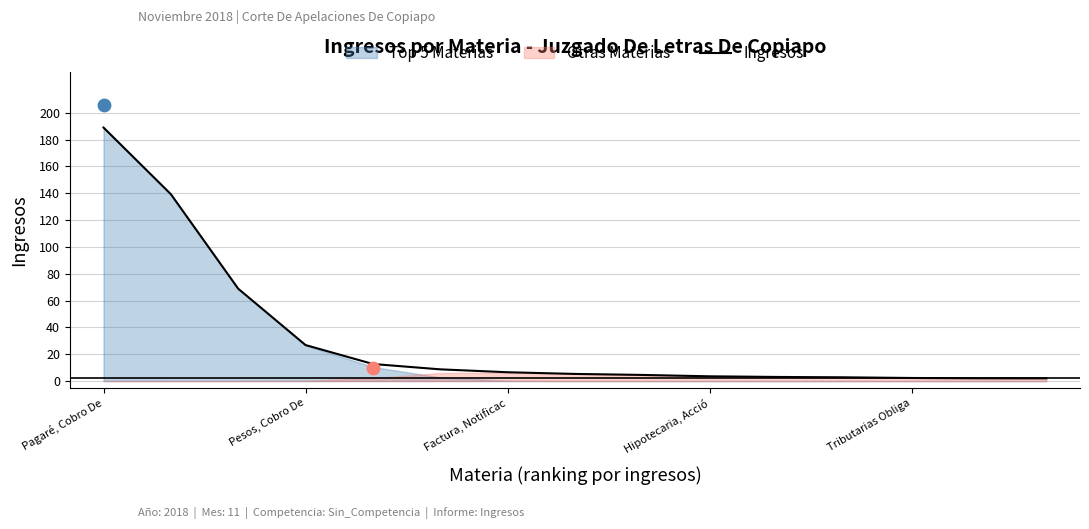

What is the approximate value of Ingresos at Pagaré, Cobro De?

188.9